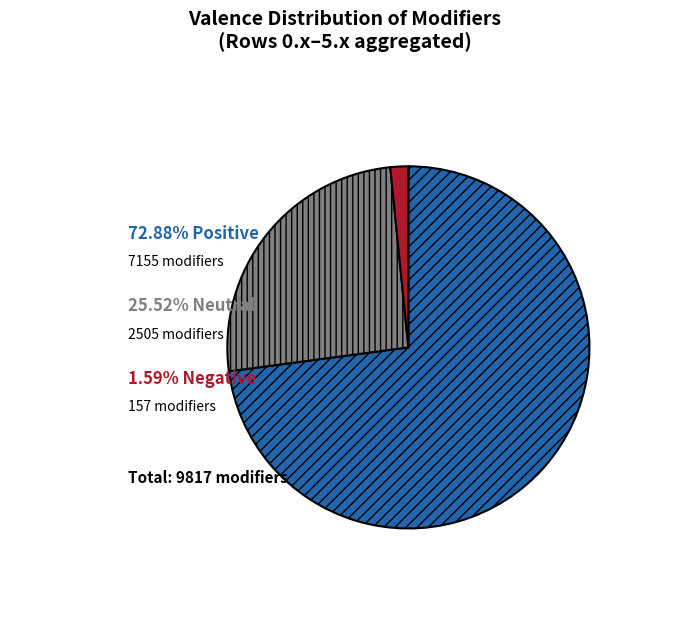

Is there a majority slice in this chart?

Yes